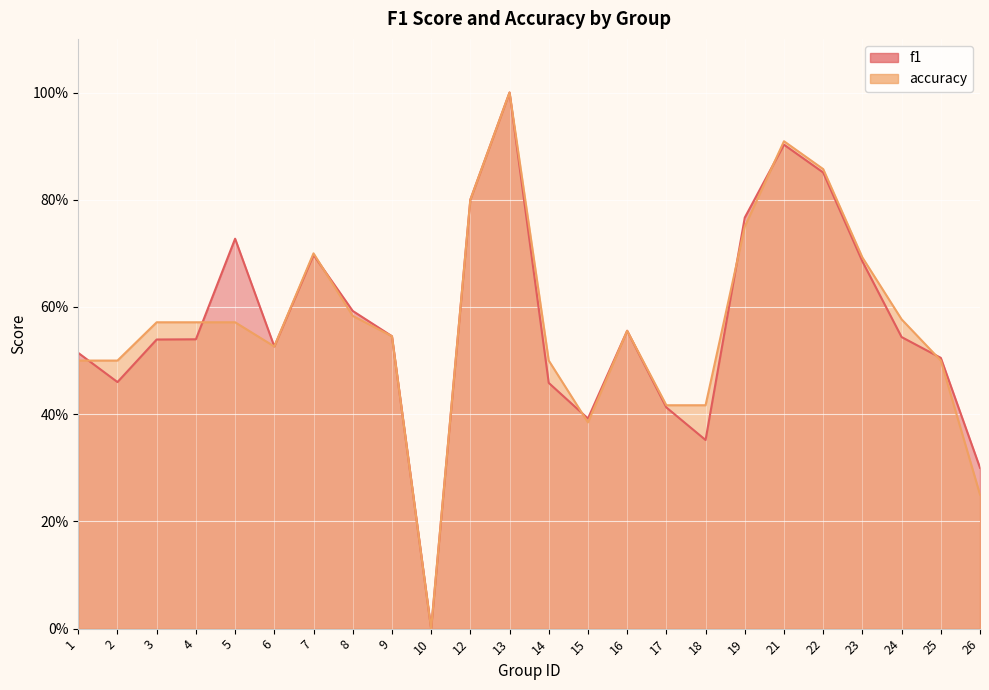

What is the difference between the maximum and second lowest values in the f1 series?

0.7